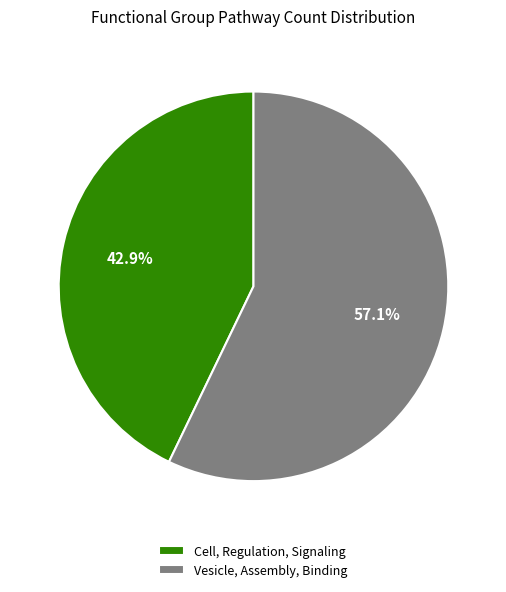

Which category has the biggest portion of the pie?

Vesicle, Assembly, Binding